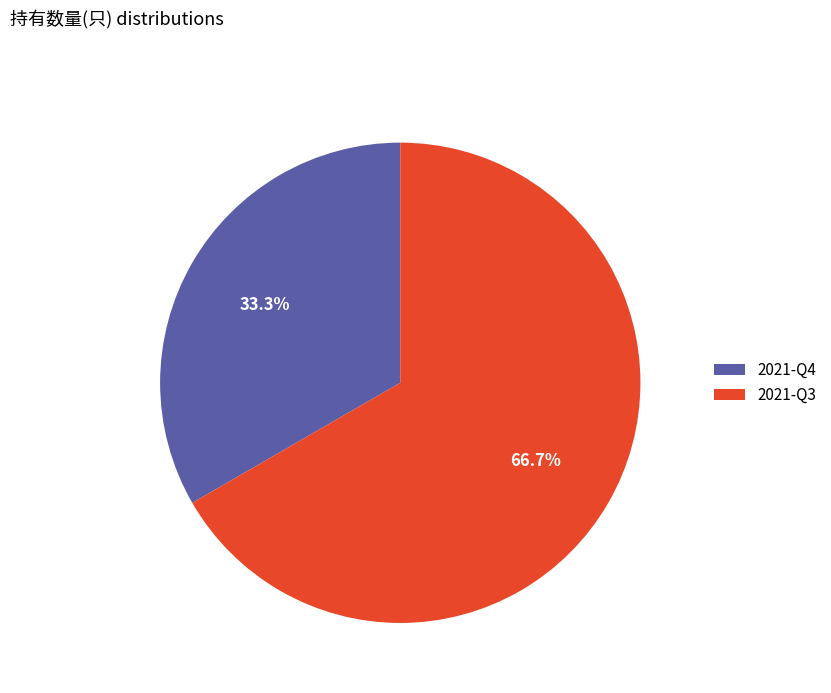

To the nearest percent, what is the difference between the largest and smallest slice percentages?

33%